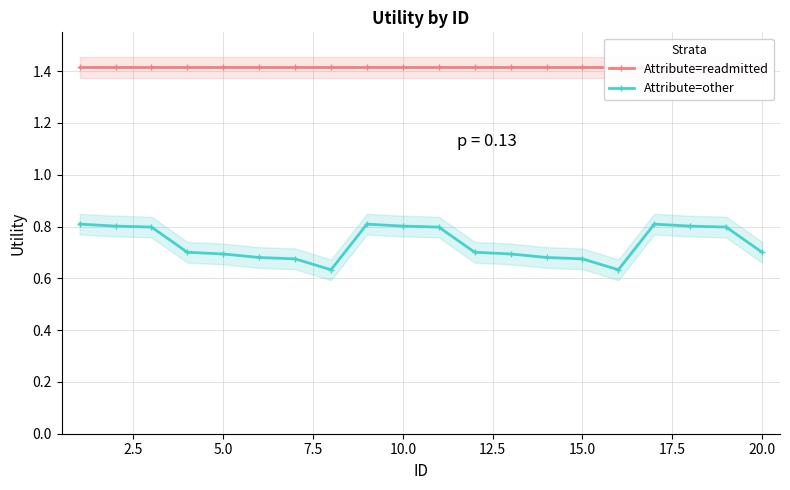

What is the maximum value for Attribute=other?

0.8